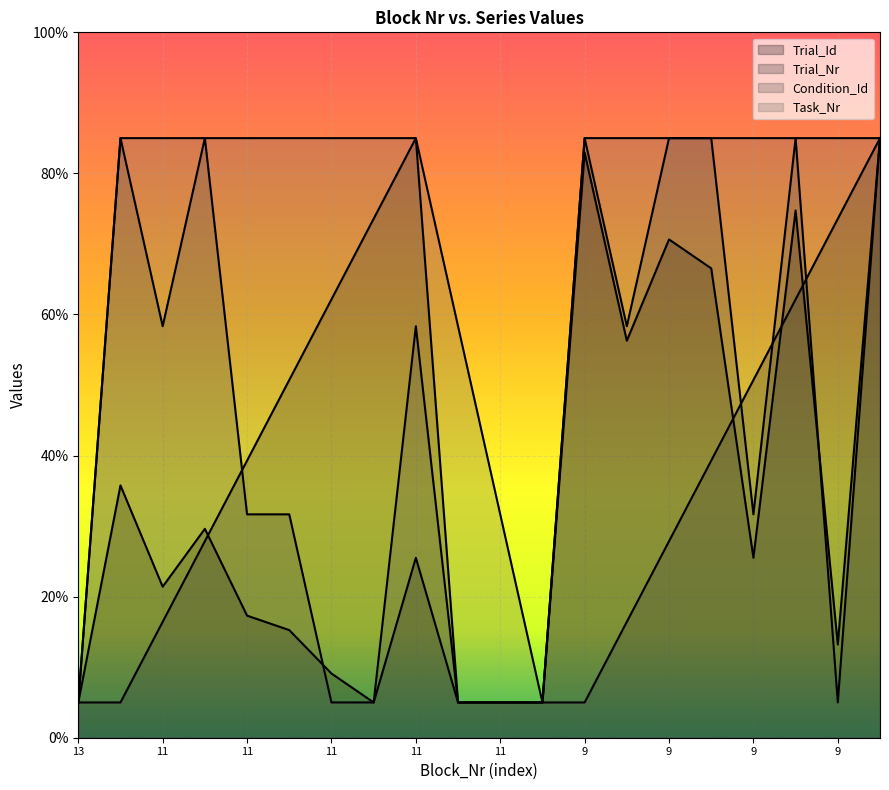

True or false: Trial_Id has a value of 9.8 at 11.

False